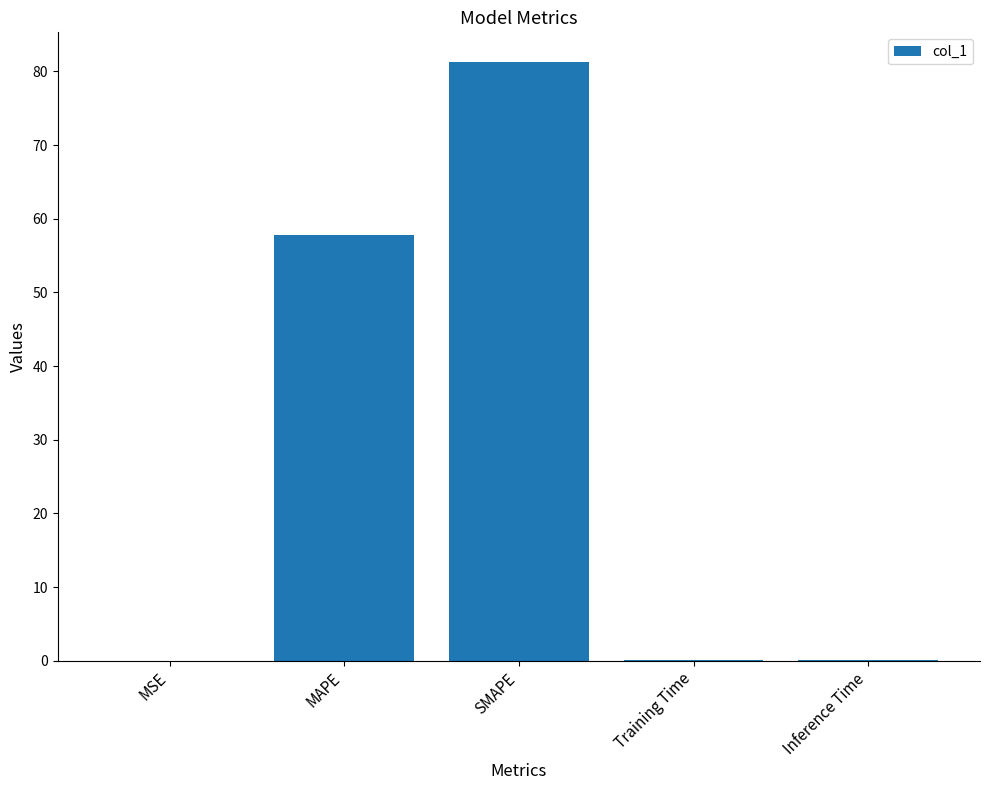

The chart shows a value of 81.2 at SMAPE. True or false?

True